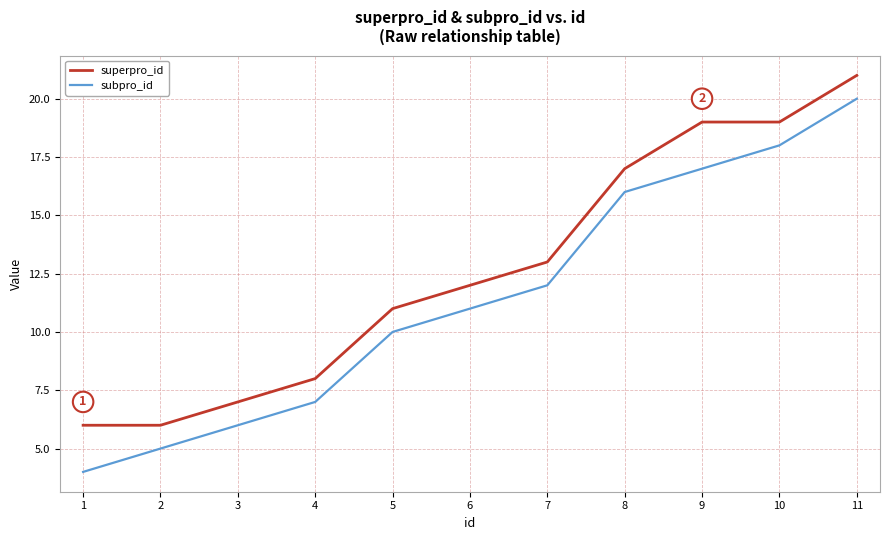

At which label is subpro_id closest to 12?

7